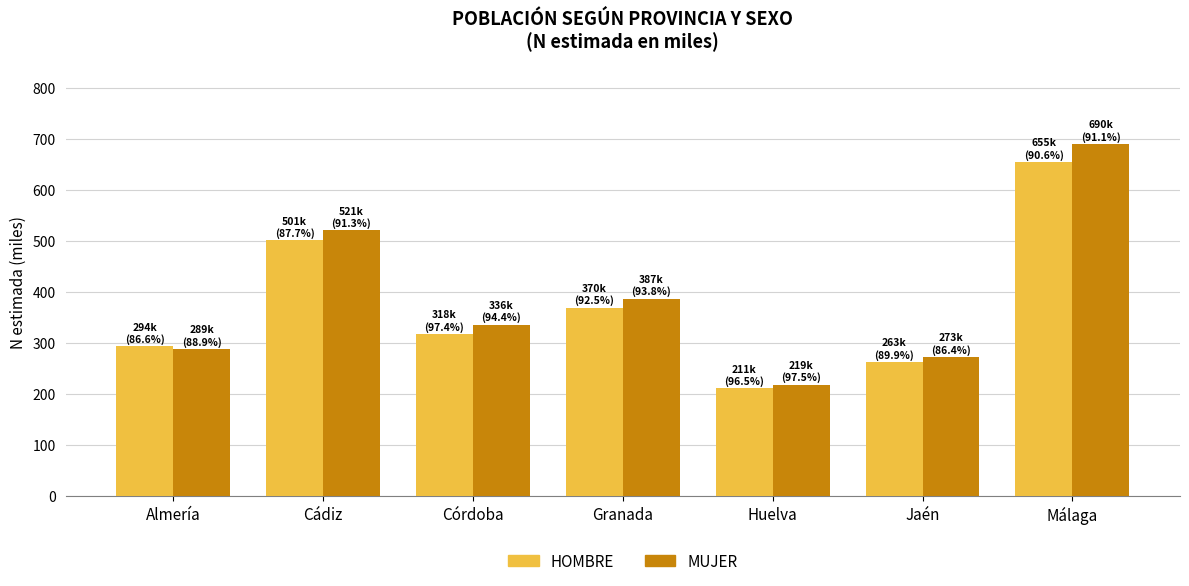

What is the spread (max minus min) of values at Córdoba?

18.6